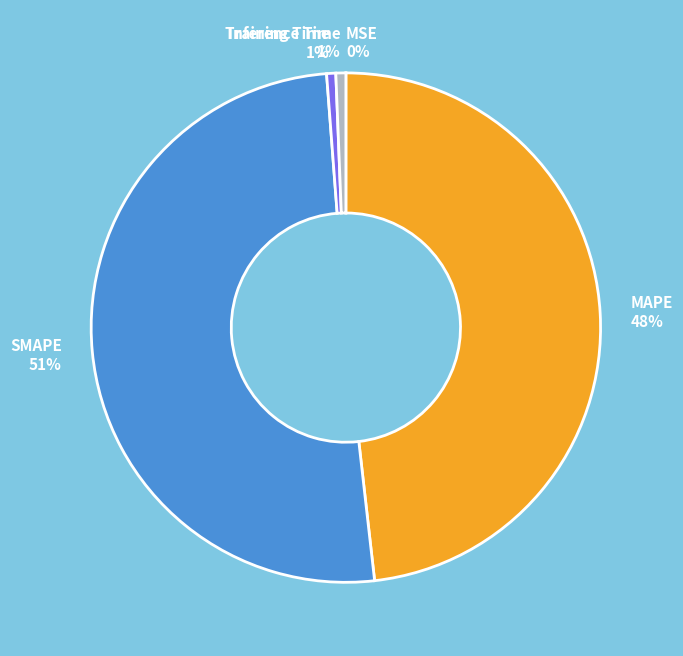

To the nearest percent, what percentage of the pie is Training Time 1%?

1%